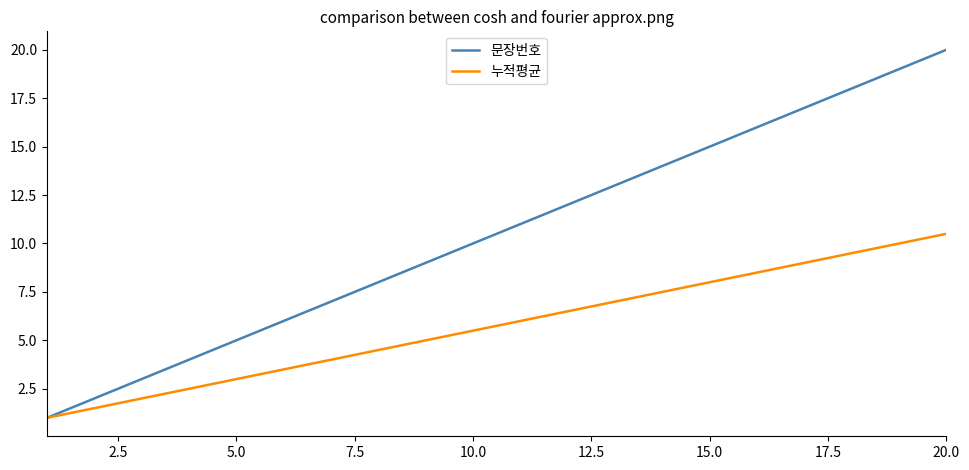

Rank the series by their maximum value, from highest to lowest.

문장번호, 누적평균